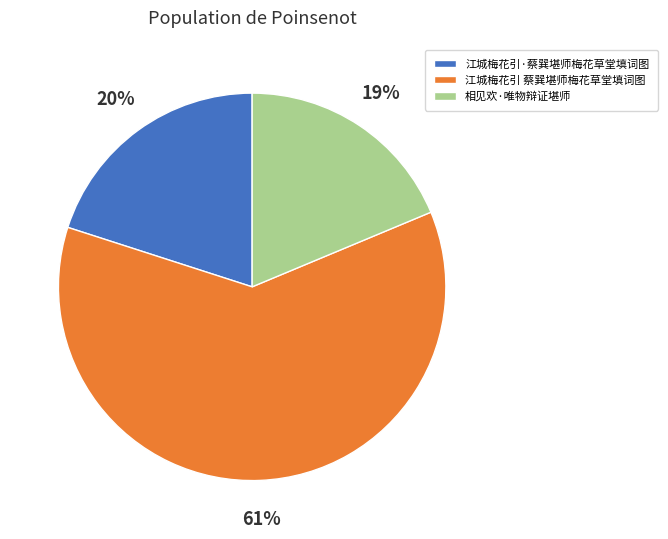

What is the largest slice in the pie chart?

江城梅花引 蔡巽堪师梅花草堂填词图